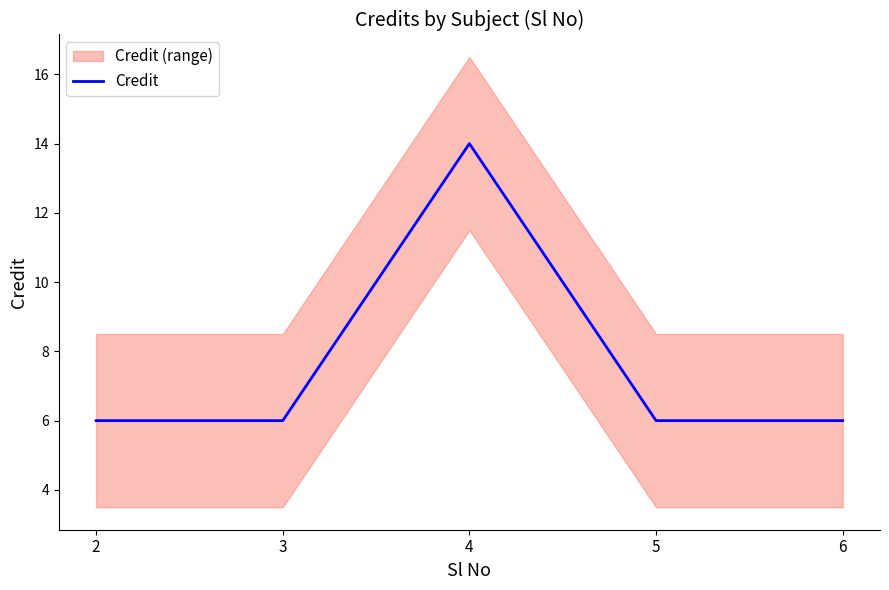

List the labels in order of value, smallest first.

2, 3, 5, 6, 4